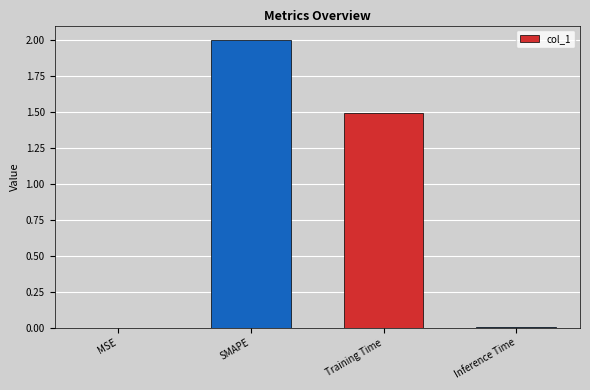

Which label corresponds to the largest value in the chart?

SMAPE